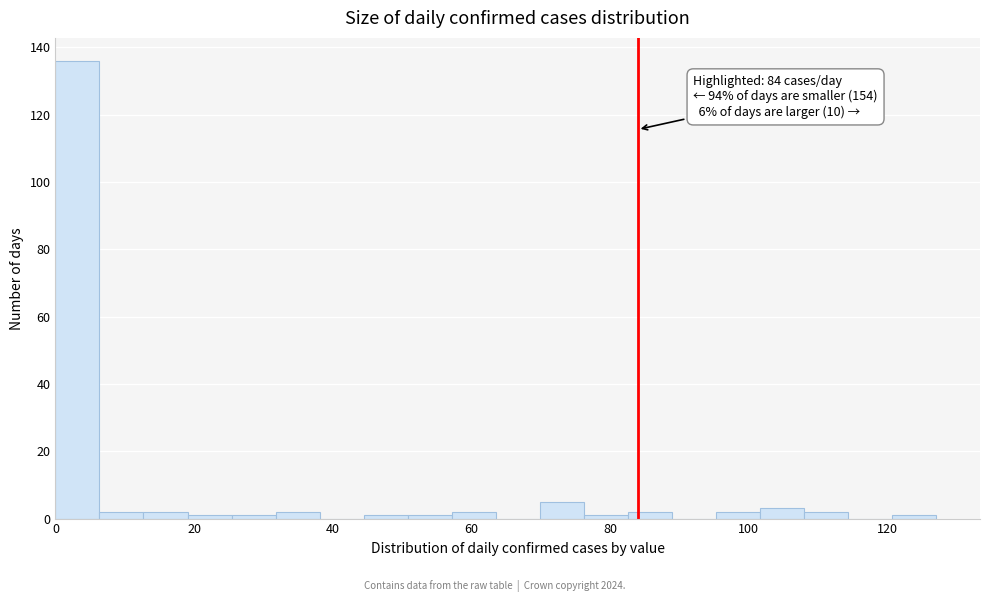

Read against the x-axis, roughly where is the centre of the tallest bar?

4